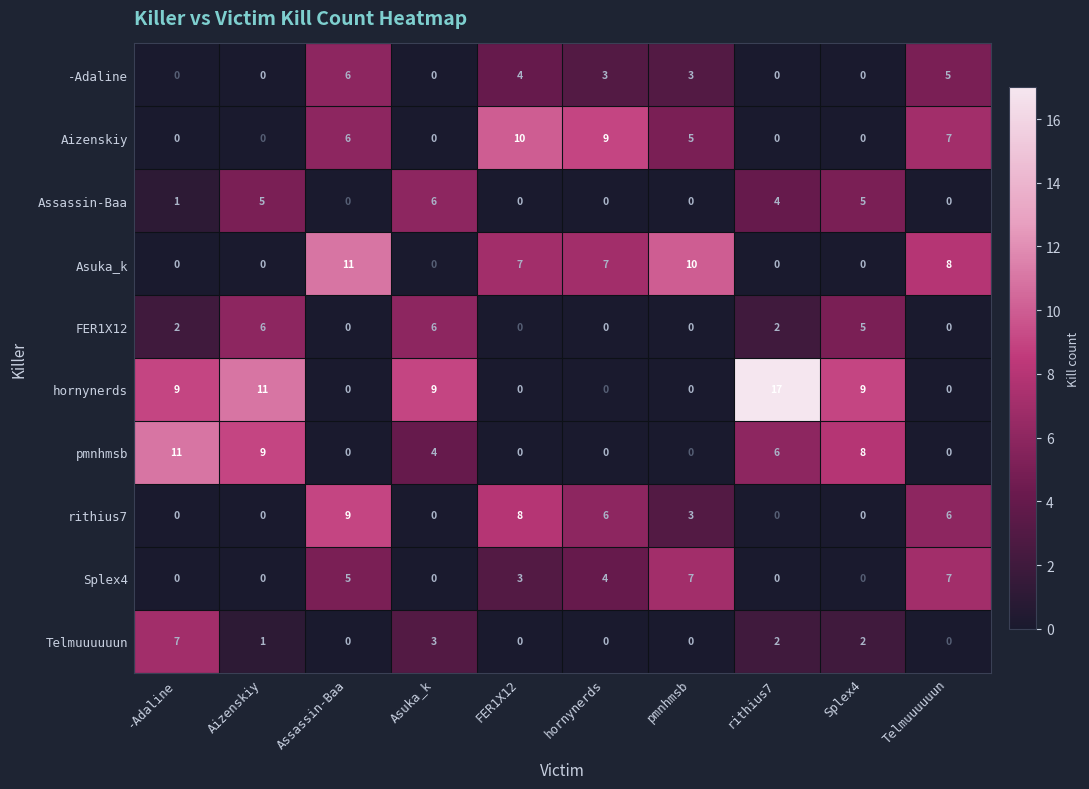

What is the difference between the highest and lowest values at Asuka_k?

9